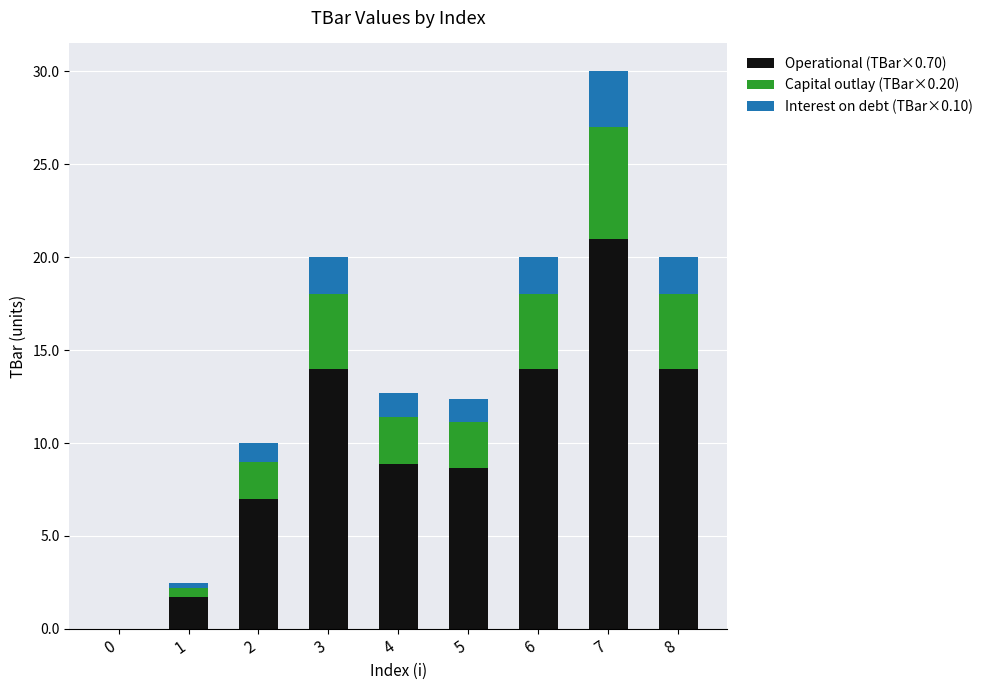

Reading left to right, list the values for the Operational (TBar×0.70) series.

0=0.0	1=1.7	2=7.0	3=14.0	4=8.9	5=8.7	6=14.0	7=21.0	8=14.0